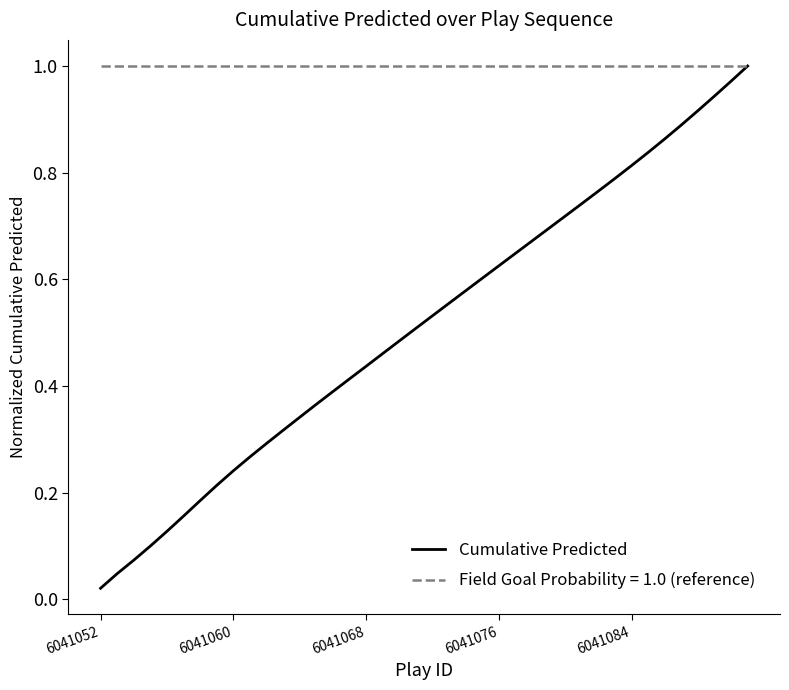

Which series has the widest spread of values?

Cumulative Predicted